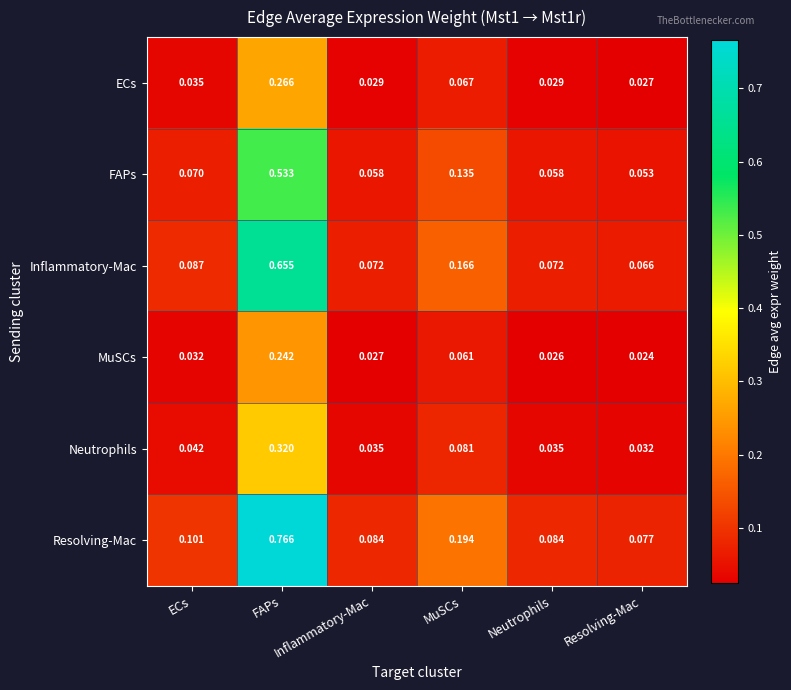

Reading left to right, transcribe all the data shown in this chart.

ECs: ECs=0.0	FAPs=0.3	Inflammatory-Mac=0.0	MuSCs=0.1	Neutrophils=0.0	Resolving-Mac=0.0
FAPs: ECs=0.1	FAPs=0.5	Inflammatory-Mac=0.1	MuSCs=0.1	Neutrophils=0.1	Resolving-Mac=0.1
Inflammatory-Mac: ECs=0.1	FAPs=0.7	Inflammatory-Mac=0.1	MuSCs=0.2	Neutrophils=0.1	Resolving-Mac=0.1
MuSCs: ECs=0.0	FAPs=0.2	Inflammatory-Mac=0.0	MuSCs=0.1	Neutrophils=0.0	Resolving-Mac=0.0
Neutrophils: ECs=0.0	FAPs=0.3	Inflammatory-Mac=0.0	MuSCs=0.1	Neutrophils=0.0	Resolving-Mac=0.0
Resolving-Mac: ECs=0.1	FAPs=0.8	Inflammatory-Mac=0.1	MuSCs=0.2	Neutrophils=0.1	Resolving-Mac=0.1